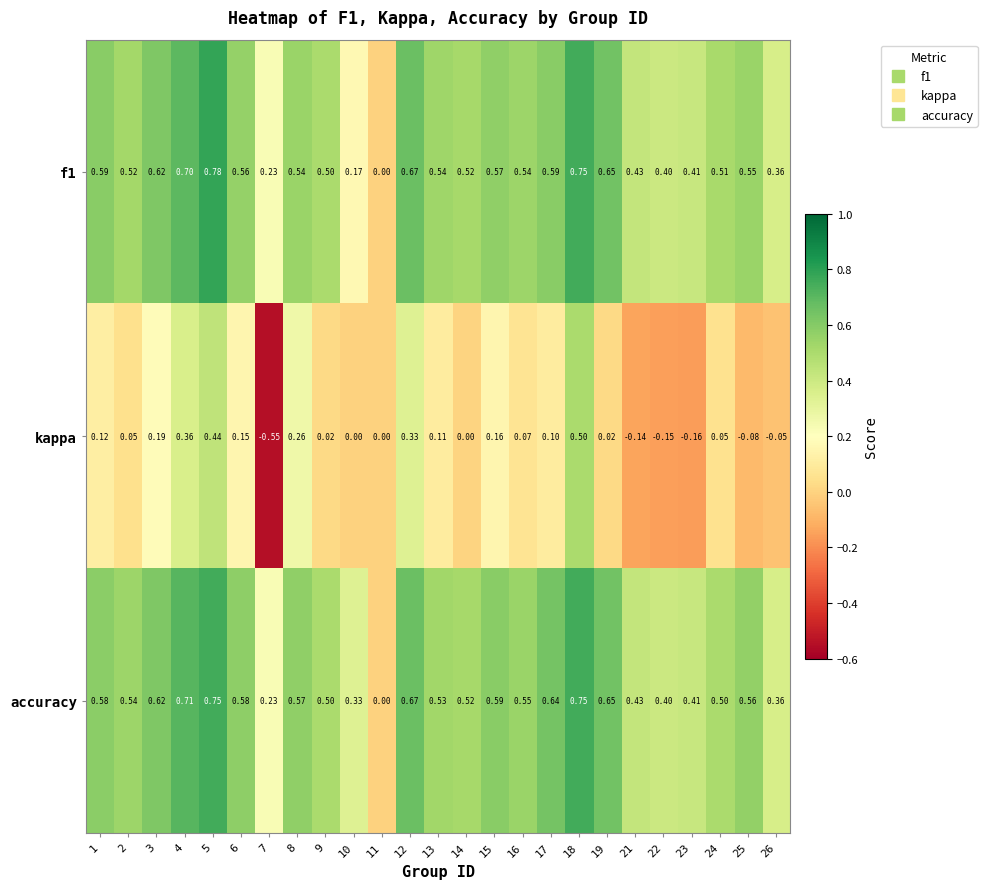

Which series has the largest total across all categories?

accuracy